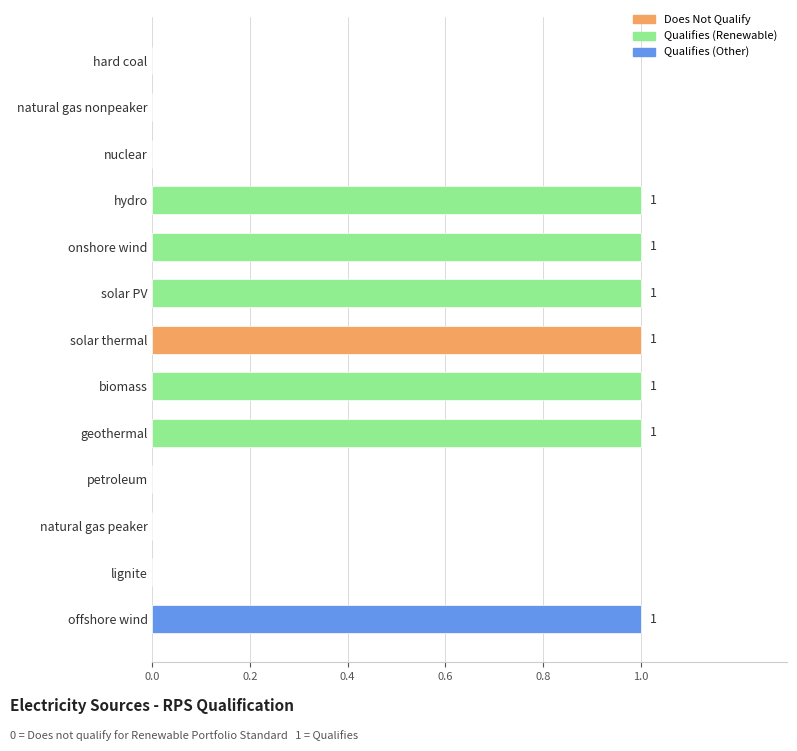

What is the sum of the values at hydro and solar thermal?

2